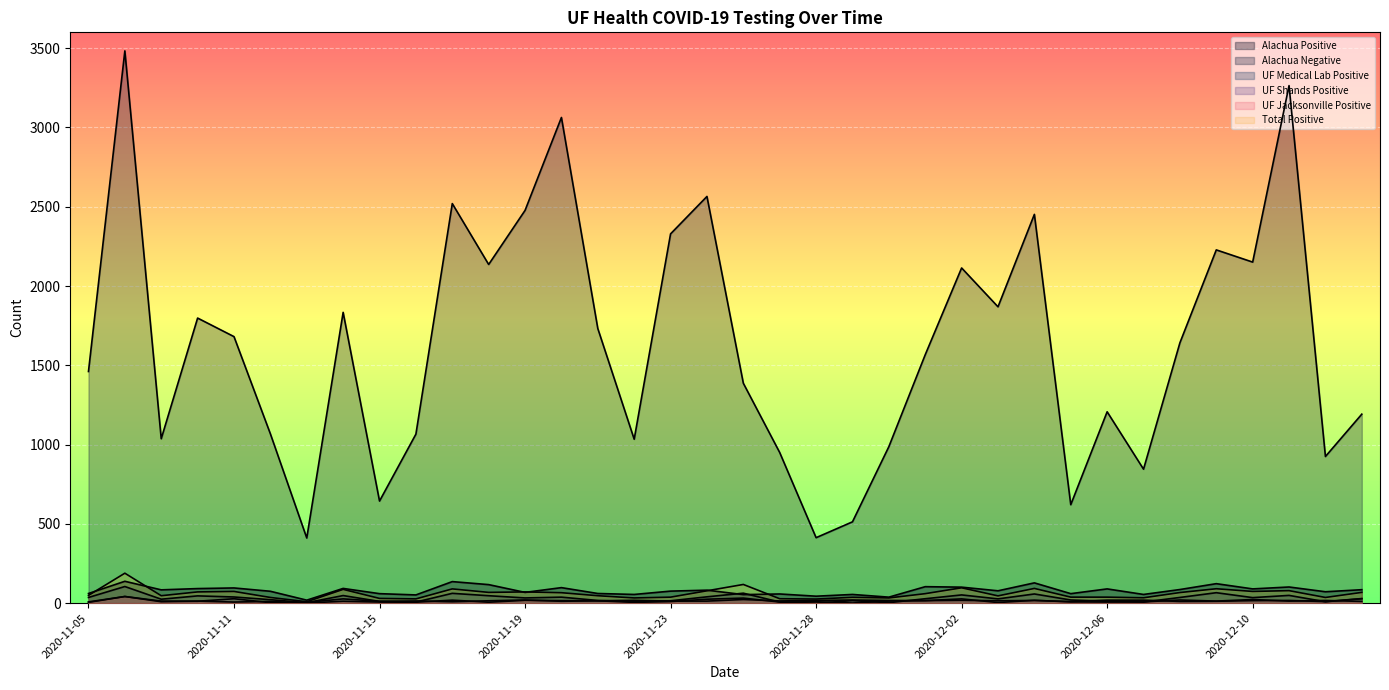

The UF Shands Positive series shows 26 at 2020-11-08. True or false?

False